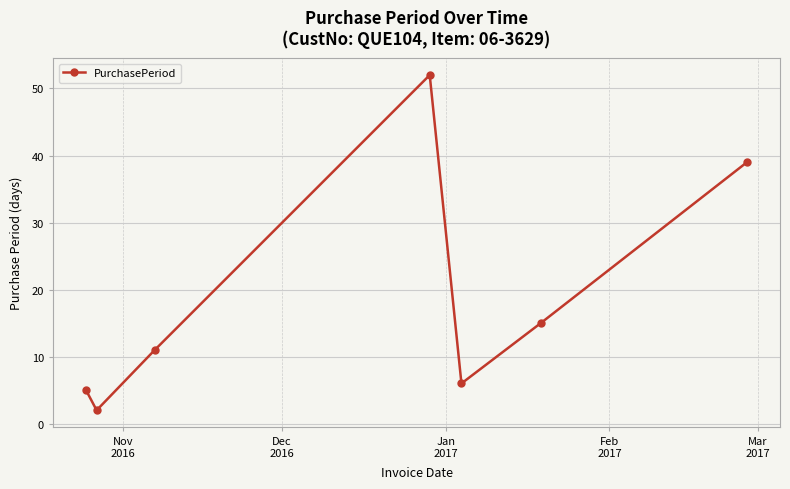

What is the maximum value shown in the chart?

52